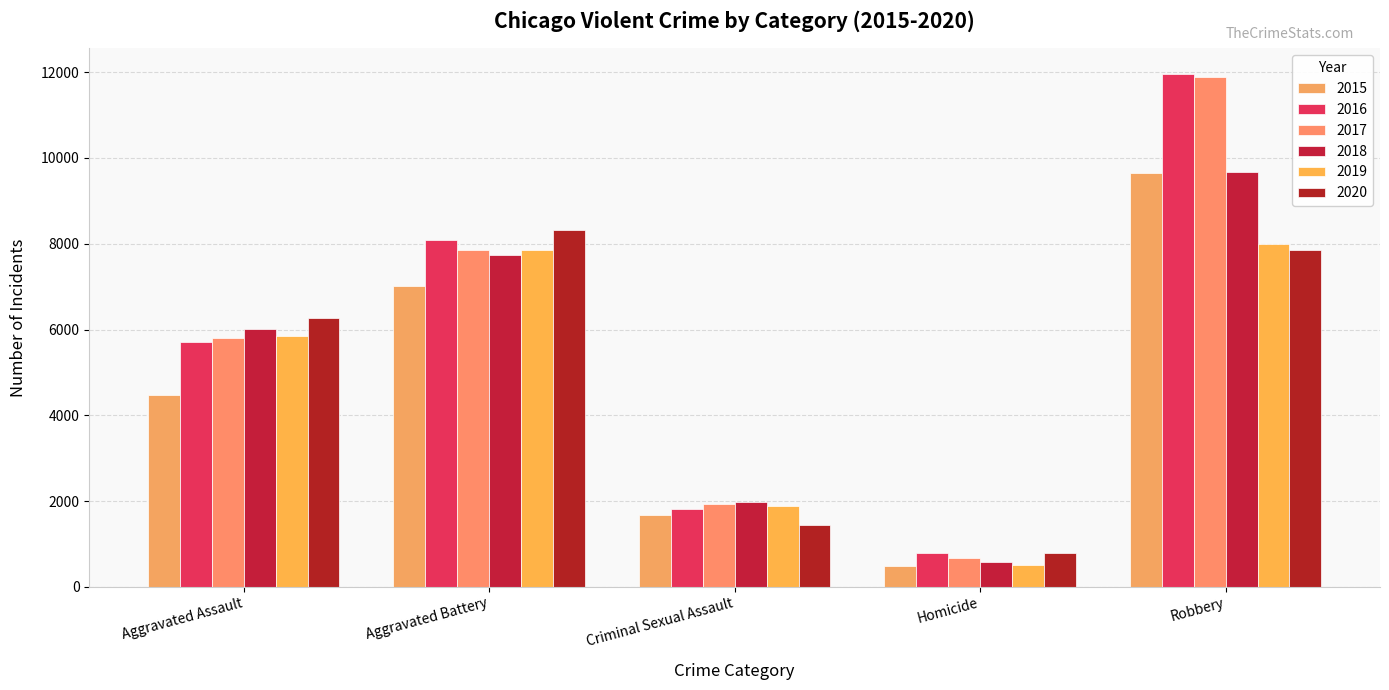

Is it true that 2020 equals 6263 at Aggravated Assault?

True